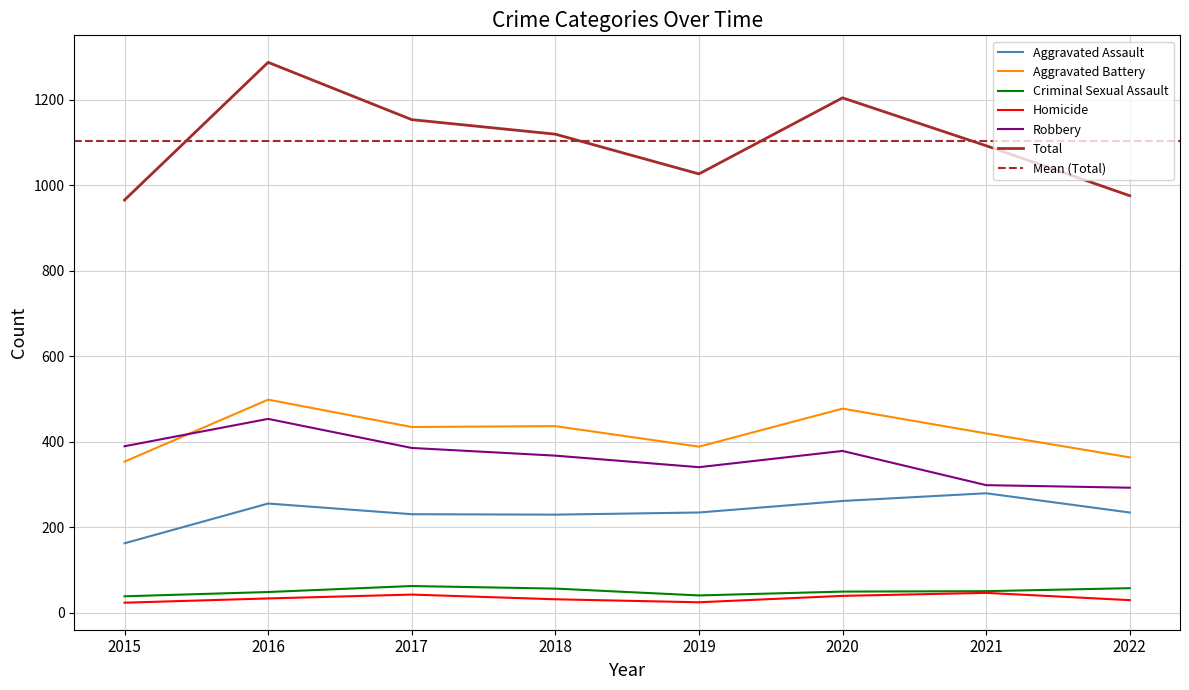

Which series has the largest total across all categories?

Total